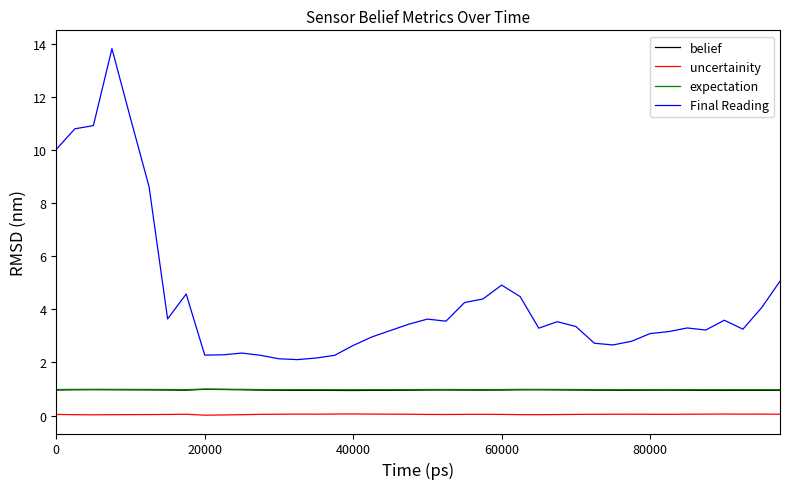

Which series has the largest range (max minus min)?

Final Reading